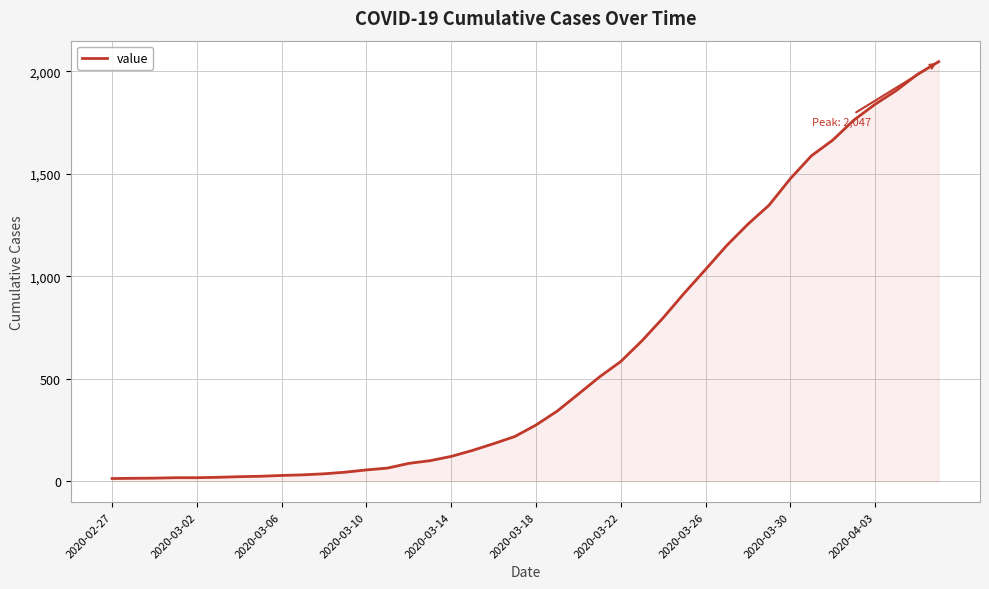

What is the greatest value displayed?

2047